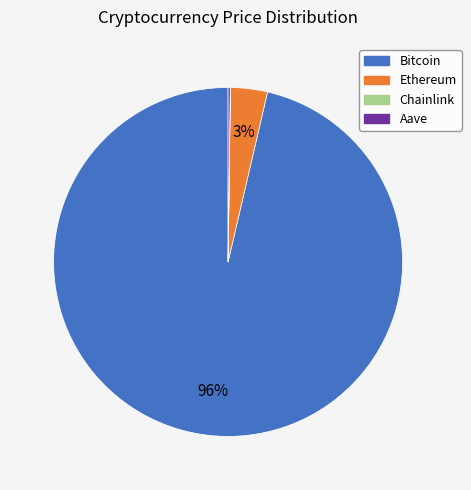

The Ethereum slice represents 3% of the pie. True or false?

True